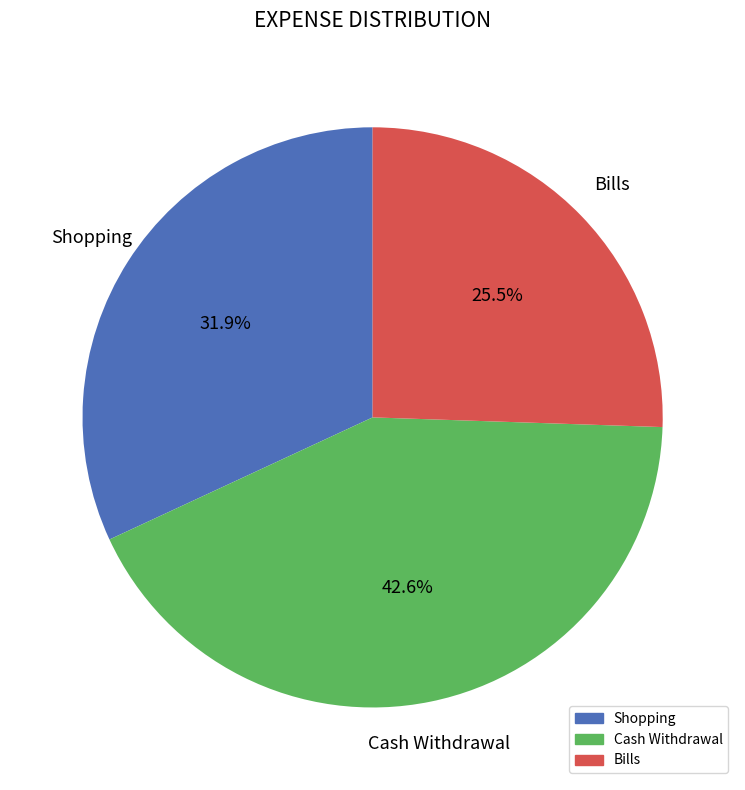

Which has a higher value, Shopping or Bills?

Shopping